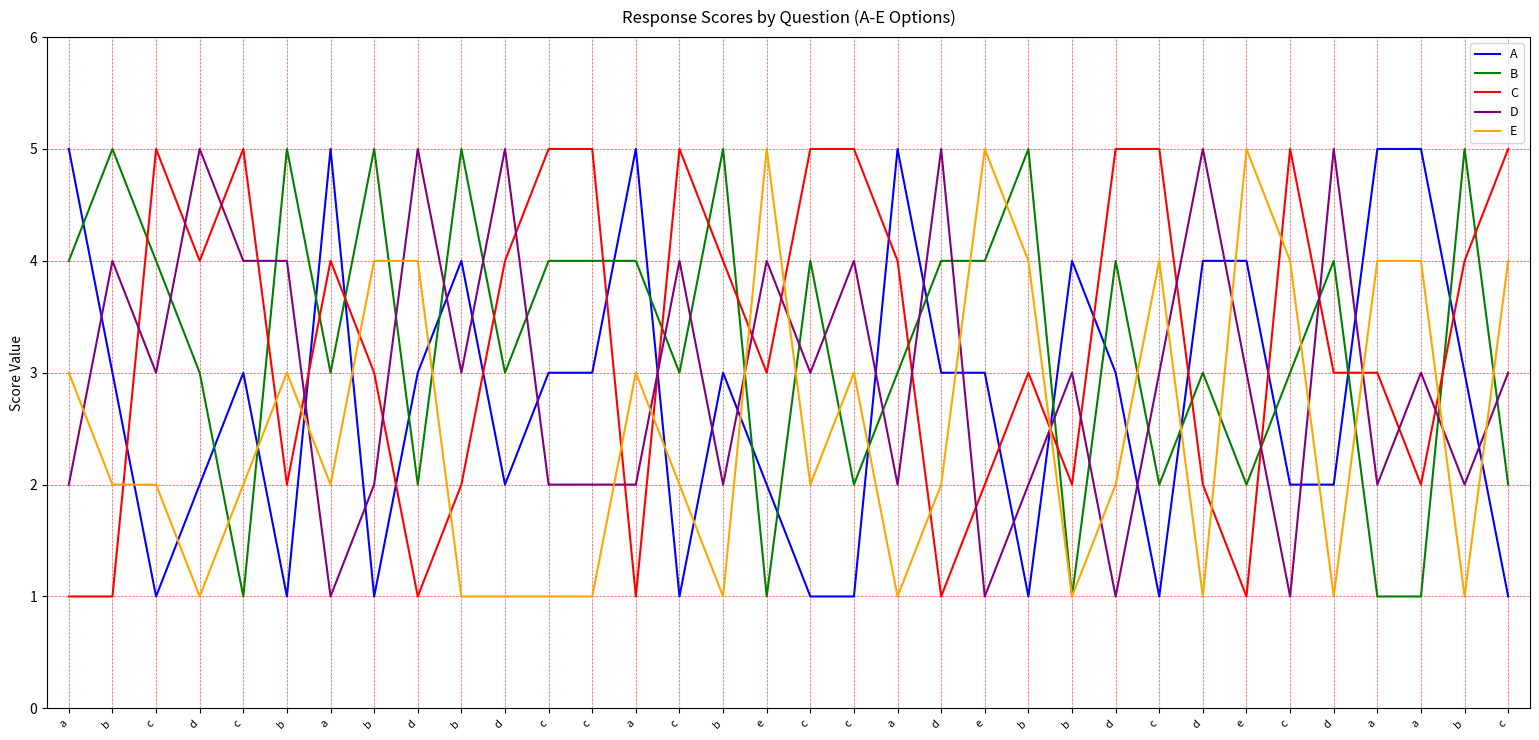

What is the difference between the maximum and second lowest values in the D series?

4